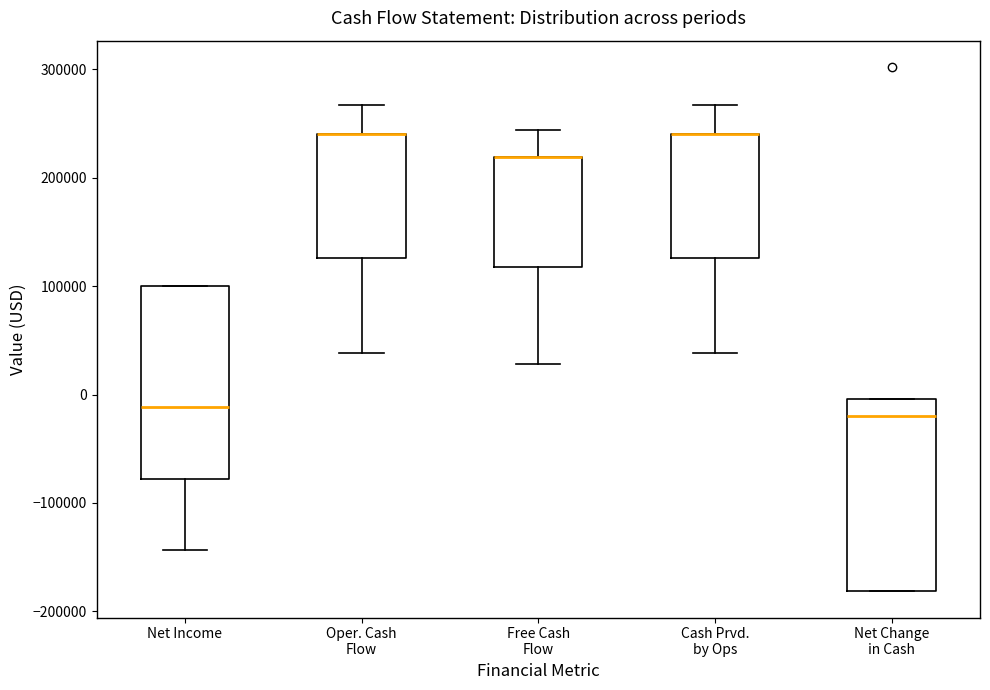

Reading left to right, read every box against the y-axis: the position of its median line, the range the box covers, and the ends of its whiskers. The values are not printed on the chart, so give them approximately, as read against the axis.

Net Income: median -10000, box -80000 to 100000, whiskers -140000 to 100000
Oper. Cash Flow: median 240000 (drawn on the box's upper edge), box 130000 to 240000, whiskers 40000 to 270000
Free Cash Flow: median 220000 (drawn on the box's upper edge), box 120000 to 220000, whiskers 30000 to 240000
Cash Prvd. by Ops: median 240000 (drawn on the box's upper edge), box 130000 to 240000, whiskers 40000 to 270000
Net Change in Cash: median -20000, box -180000 to 0, whiskers -180000 to 0